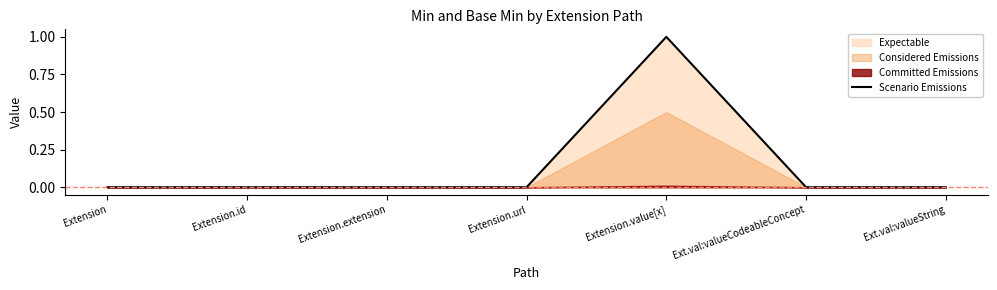

Which has a higher value, Extension.value[x] or Extension.url?

Extension.value[x]